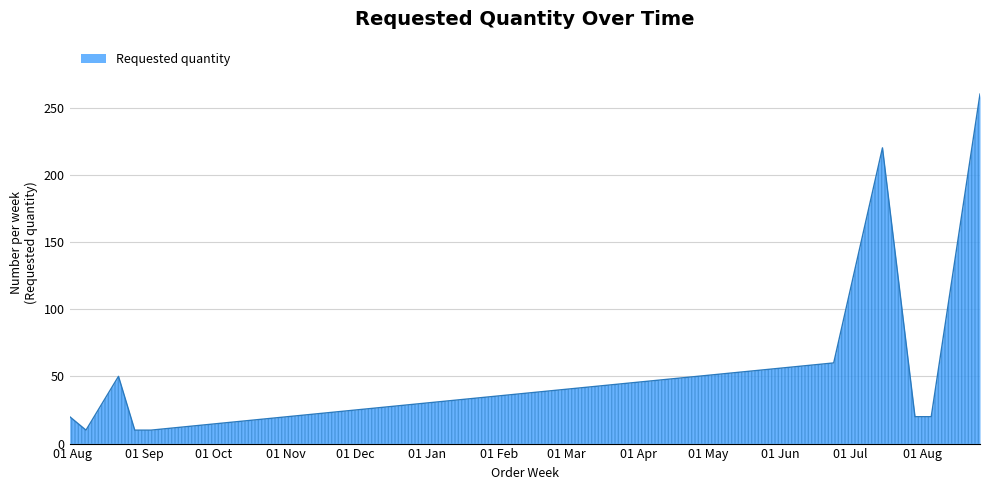

What is the greatest value displayed?

260